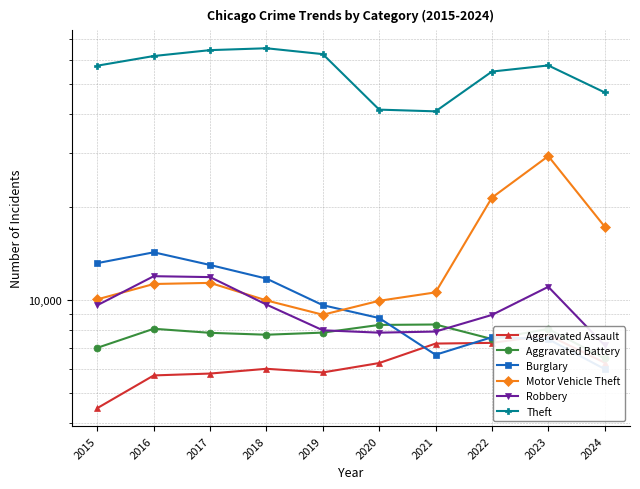

At which category does Motor Vehicle Theft reach its first local valley?

2019